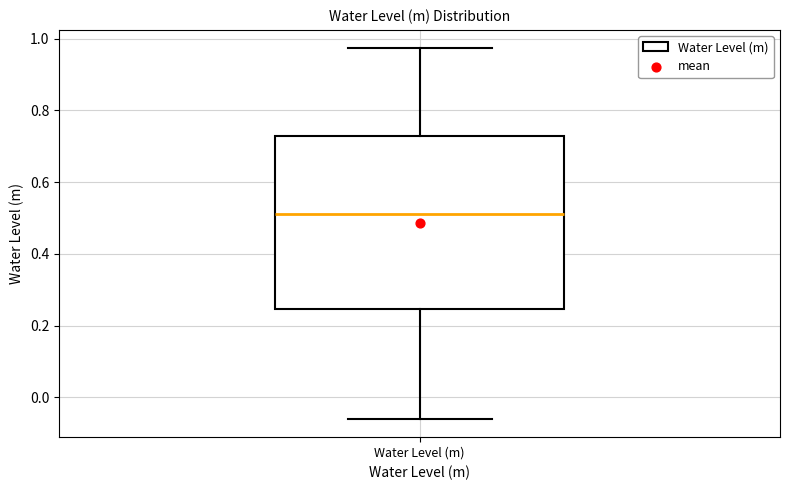

Read this box plot against the y-axis: the position of the median line, the range covered by the box, and the ends of both whiskers. The values are not printed on the chart, so give them approximately, as read against the axis.

median 0.52, box 0.24 to 0.72, whiskers -0.06 to 0.98